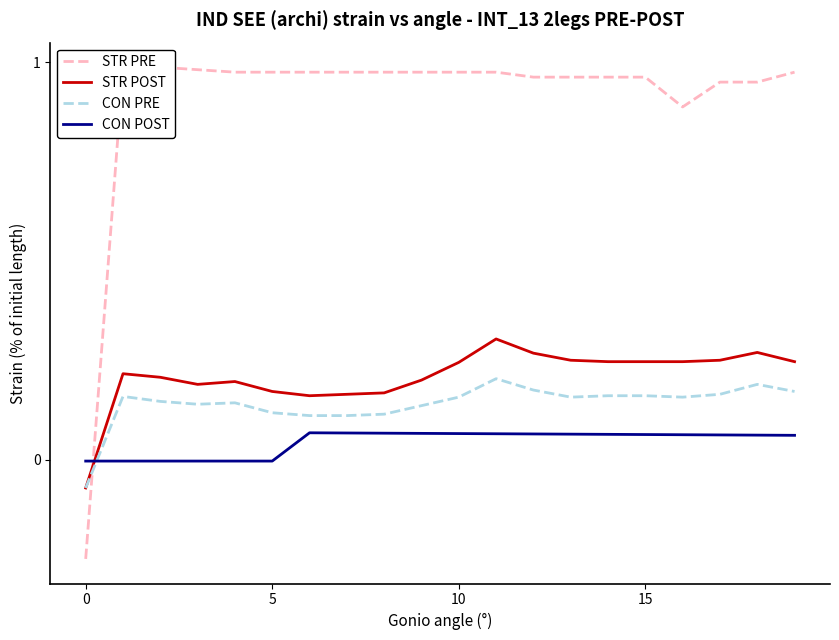

What are all the series names shown in the legend?

STR PRE, STR POST, CON PRE, CON POST